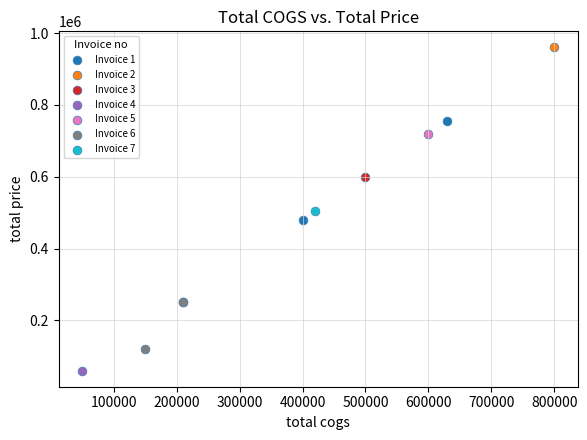

What are all the series names shown in the legend?

Invoice 1, Invoice 2, Invoice 3, Invoice 4, Invoice 5, Invoice 6, Invoice 7